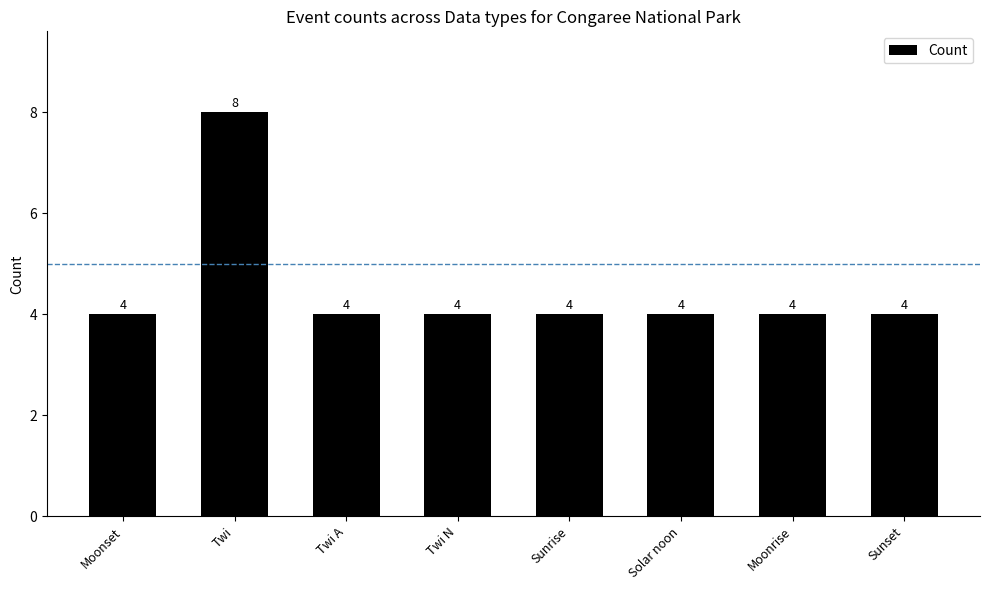

True or false: the data shows 7 at Sunrise.

False